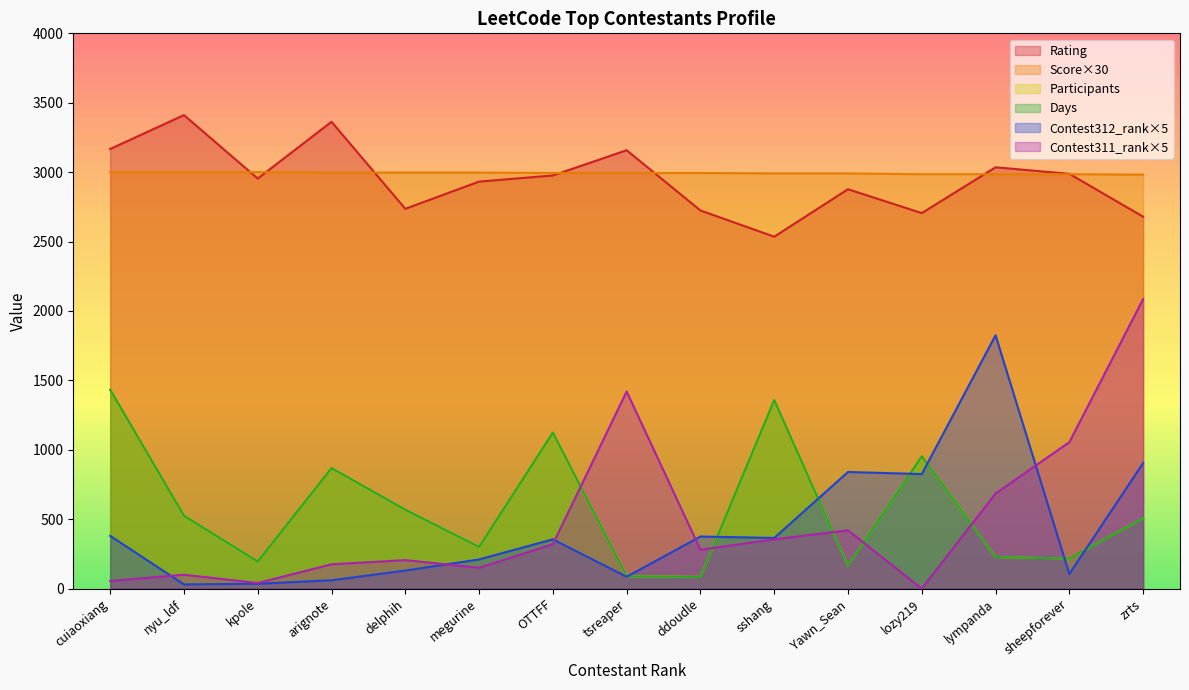

What is the approximate value of Days at sshang, to the nearest 50?

1350